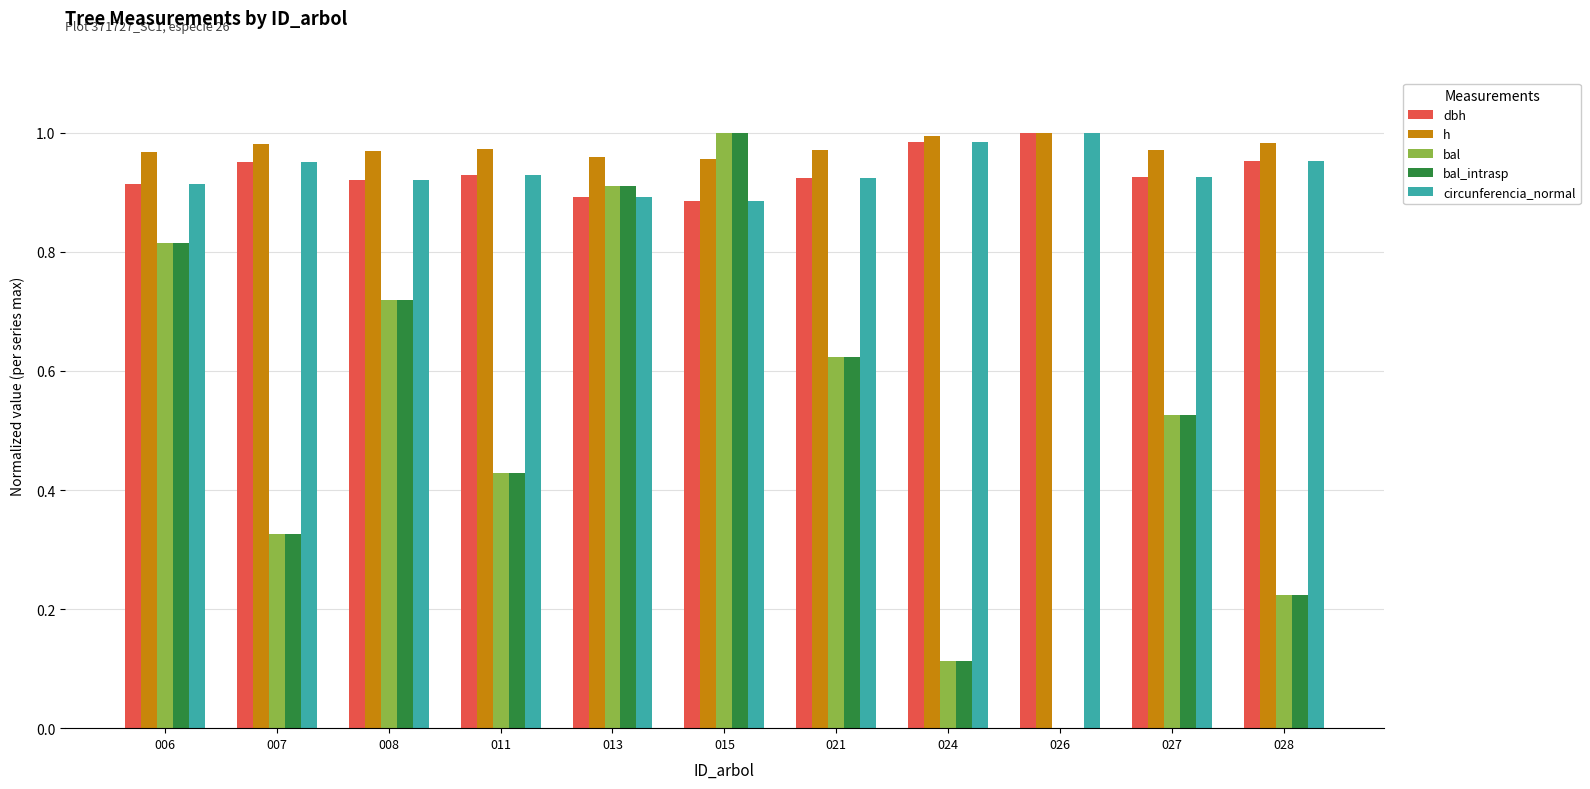

What is the total value across all series at 015?

4.7